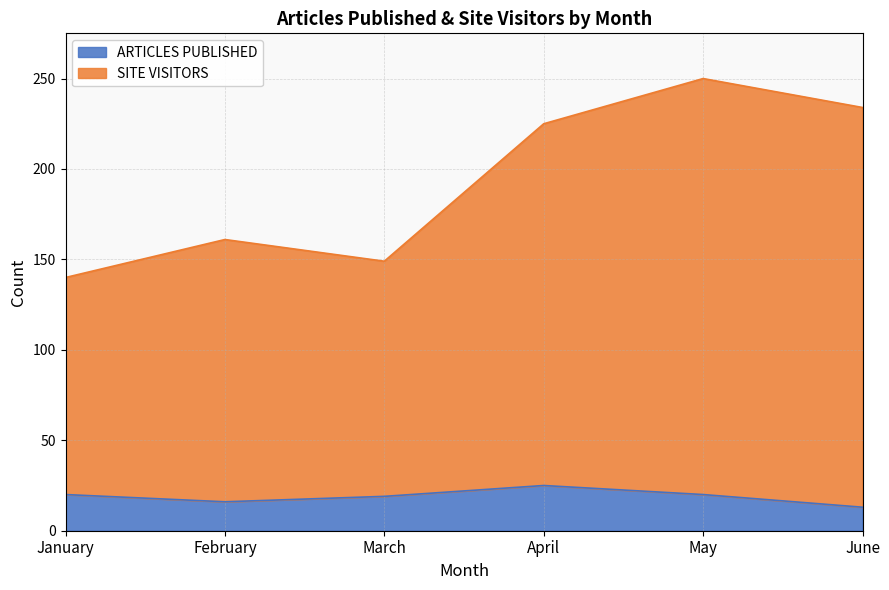

Where does the ARTICLES PUBLISHED series first go above 20?

April